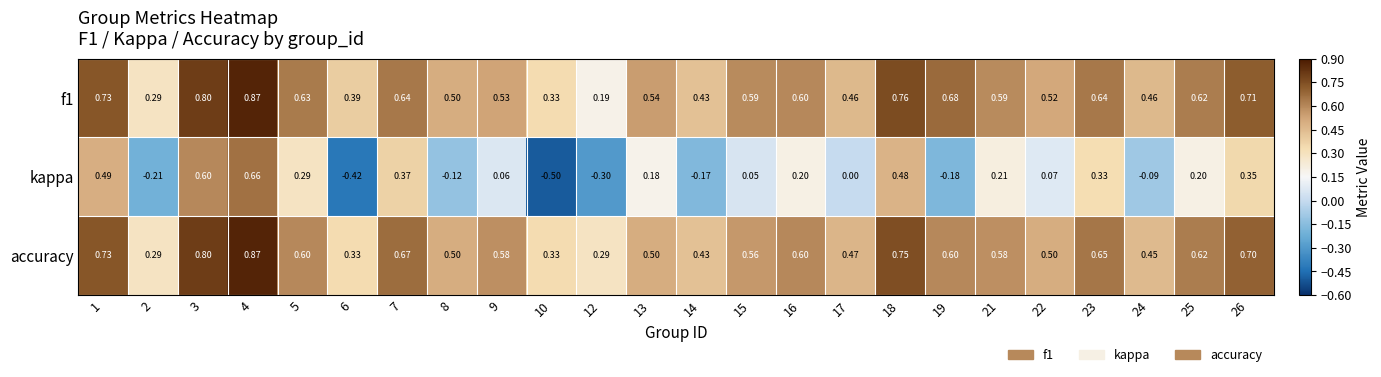

Is the value of kappa at 25 greater than the value of f1 at 16?

No